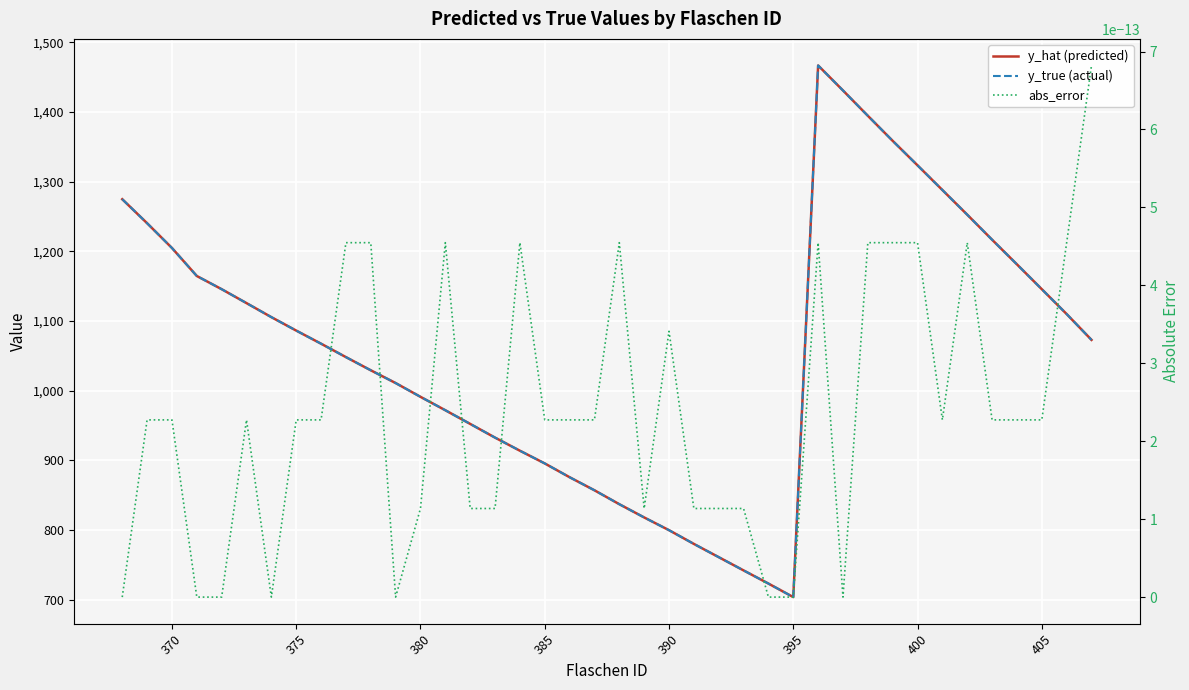

Reading left to right, extract all data points from this chart.

y_hat (predicted): 1274.9	1240.4	1204.9	1164.6	1145.7	1125.7	1105.6	1086.2	1067.4	1048.2	1029.2	1010.9	991.1	971.9	952.2	932.6	913.8	895.5	875.7	856.9	837.0	817.9	799.7	779.9	760.9	741.9	723.0	703.6	1466.9	1431.0	1394.7	1358.7	1323.5	1288.1	1252.7	1216.7	1181.3	1145.7	1110.0	1072.9
y_true (actual): 1274.9	1240.4	1204.9	1164.6	1145.7	1125.7	1105.6	1086.2	1067.4	1048.2	1029.2	1010.9	991.1	971.9	952.2	932.6	913.8	895.5	875.7	856.9	837.0	817.9	799.7	779.9	760.9	741.9	723.0	703.6	1466.9	1431.0	1394.7	1358.7	1323.5	1288.1	1252.7	1216.7	1181.3	1145.7	1110.0	1072.9
abs_error: 0.0	0.0	0.0	0.0	0.0	0.0	0.0	0.0	0.0	0.0	0.0	0.0	0.0	0.0	0.0	0.0	0.0	0.0	0.0	0.0	0.0	0.0	0.0	0.0	0.0	0.0	0.0	0.0	0.0	0.0	0.0	0.0	0.0	0.0	0.0	0.0	0.0	0.0	0.0	0.0